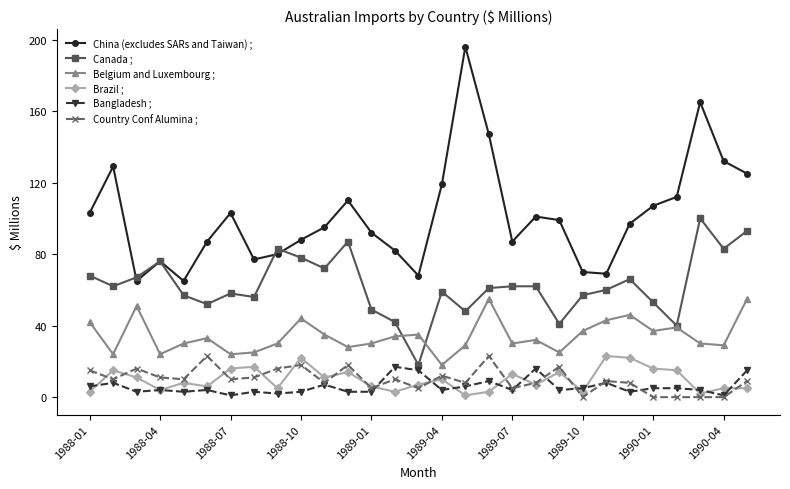

What is the sum of all Bangladesh ; values?

171